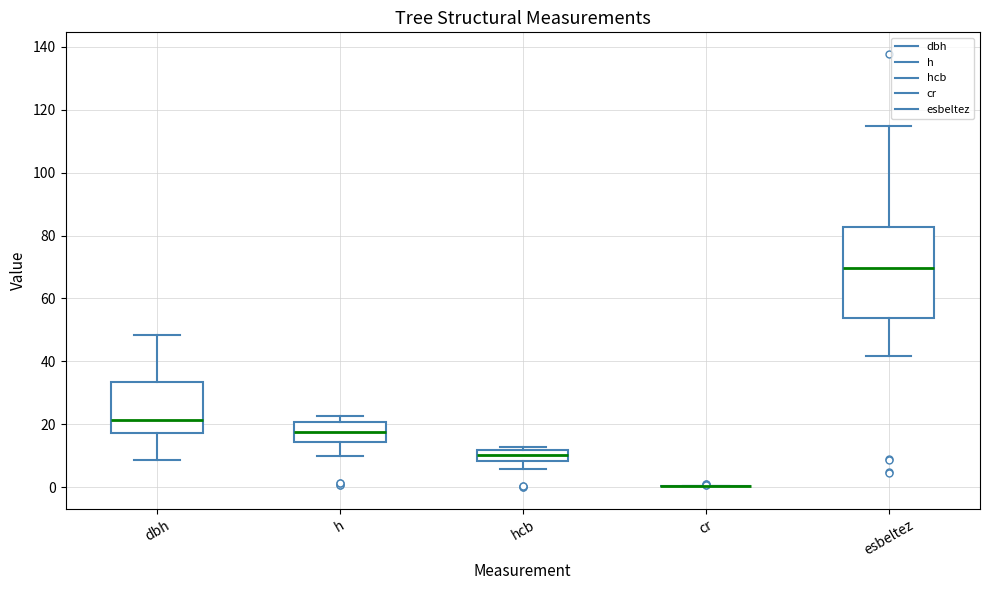

Where does the upper whisker of the box for esbeltez end on the y-axis? The values are not printed on the chart, so give them approximately, as read against the axis.

114